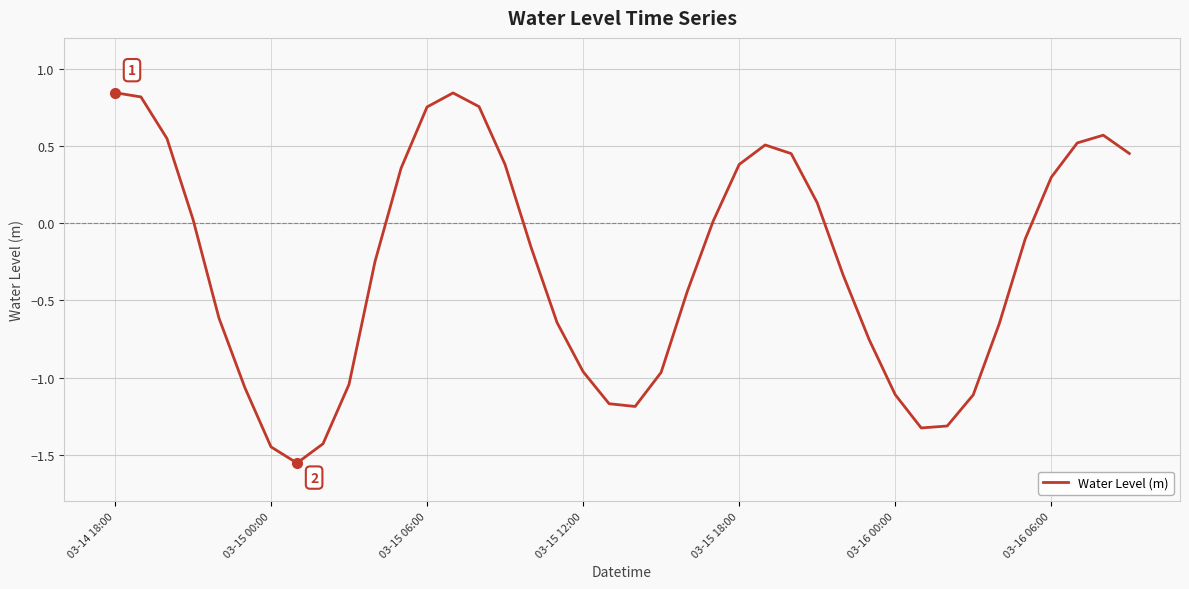

What is the difference between the maximum and minimum values?

2.4